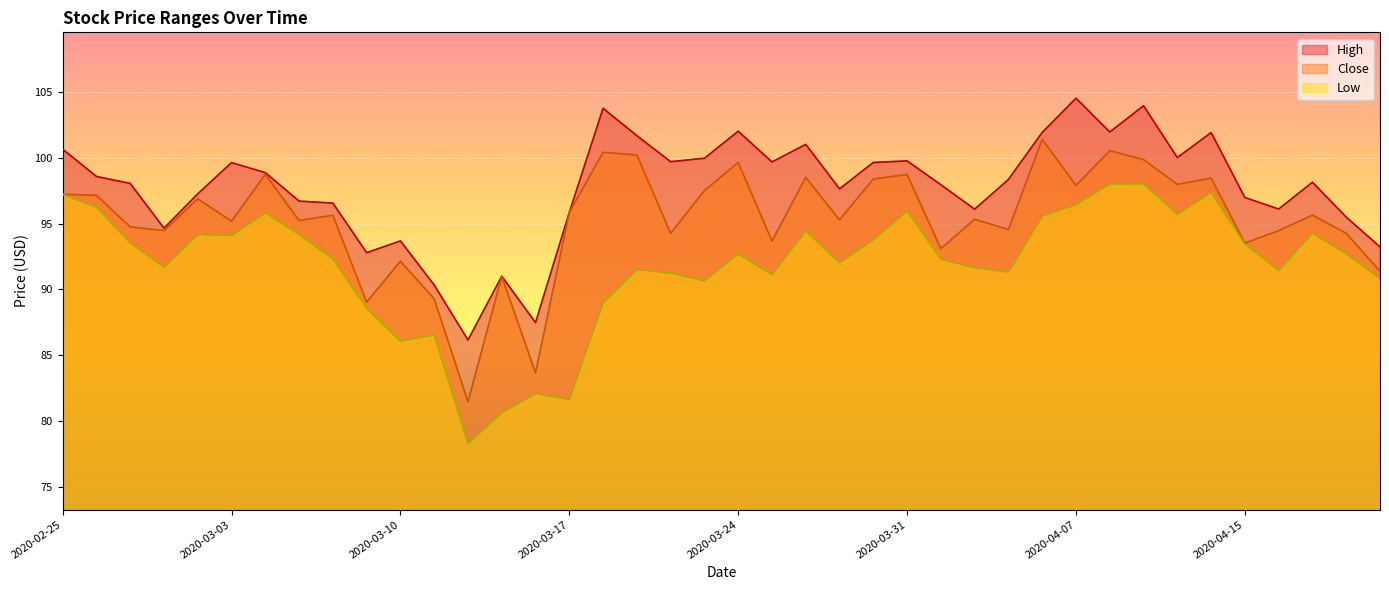

Reading right to left, list all the values displayed in this chart.

High: 2020-04-21=93.2	2020-04-20=95.5	2020-04-17=98.1	2020-04-16=96.1	2020-04-15=97.0	2020-04-14=101.9	2020-04-13=100.0	2020-04-09=103.9	2020-04-08=101.9	2020-04-07=104.5	2020-04-06=101.9	2020-04-03=98.3	2020-04-02=96.1	2020-04-01=97.9	2020-03-31=99.8	2020-03-30=99.6	2020-03-27=97.6	2020-03-26=101.0	2020-03-25=99.7	2020-03-24=102.0	2020-03-23=99.9	2020-03-20=99.7	2020-03-19=101.7	2020-03-18=103.7	2020-03-17=95.8	2020-03-16=87.5	2020-03-13=91.0	2020-03-12=86.2	2020-03-11=90.3	2020-03-10=93.7	2020-03-09=92.8	2020-03-06=96.6	2020-03-05=96.7	2020-03-04=98.9	2020-03-03=99.6	2020-03-02=97.2	2020-02-28=94.7	2020-02-27=98.0	2020-02-26=98.6	2020-02-25=100.6
Low: 2020-04-21=90.8	2020-04-20=92.7	2020-04-17=94.3	2020-04-16=91.4	2020-04-15=93.4	2020-04-14=97.3	2020-04-13=95.7	2020-04-09=98.0	2020-04-08=98.0	2020-04-07=96.4	2020-04-06=95.6	2020-04-03=91.3	2020-04-02=91.7	2020-04-01=92.3	2020-03-31=96.0	2020-03-30=93.8	2020-03-27=92.0	2020-03-26=94.4	2020-03-25=91.1	2020-03-24=92.7	2020-03-23=90.7	2020-03-20=91.2	2020-03-19=91.5	2020-03-18=89.0	2020-03-17=81.7	2020-03-16=82.1	2020-03-13=80.7	2020-03-12=78.3	2020-03-11=86.6	2020-03-10=86.1	2020-03-09=88.6	2020-03-06=92.3	2020-03-05=94.2	2020-03-04=95.8	2020-03-03=94.1	2020-03-02=94.2	2020-02-28=91.7	2020-02-27=93.5	2020-02-26=96.2	2020-02-25=97.2
Close: 2020-04-21=91.4	2020-04-20=94.3	2020-04-17=95.6	2020-04-16=94.5	2020-04-15=93.5	2020-04-14=98.4	2020-04-13=98.0	2020-04-09=99.8	2020-04-08=100.5	2020-04-07=97.9	2020-04-06=101.4	2020-04-03=94.5	2020-04-02=95.3	2020-04-01=93.1	2020-03-31=98.7	2020-03-30=98.4	2020-03-27=95.3	2020-03-26=98.5	2020-03-25=93.7	2020-03-24=99.6	2020-03-23=97.5	2020-03-20=94.2	2020-03-19=100.2	2020-03-18=100.4	2020-03-17=95.8	2020-03-16=83.7	2020-03-13=91.0	2020-03-12=81.5	2020-03-11=89.3	2020-03-10=92.1	2020-03-09=89.0	2020-03-06=95.6	2020-03-05=95.2	2020-03-04=98.7	2020-03-03=95.2	2020-03-02=96.9	2020-02-28=94.5	2020-02-27=94.8	2020-02-26=97.1	2020-02-25=97.2